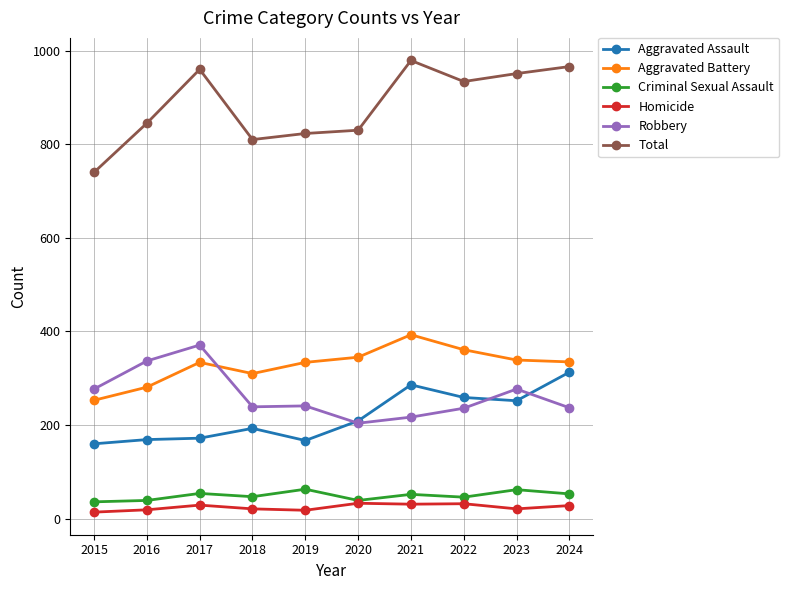

What is the difference between the Total values at 2016 and 2020?

15